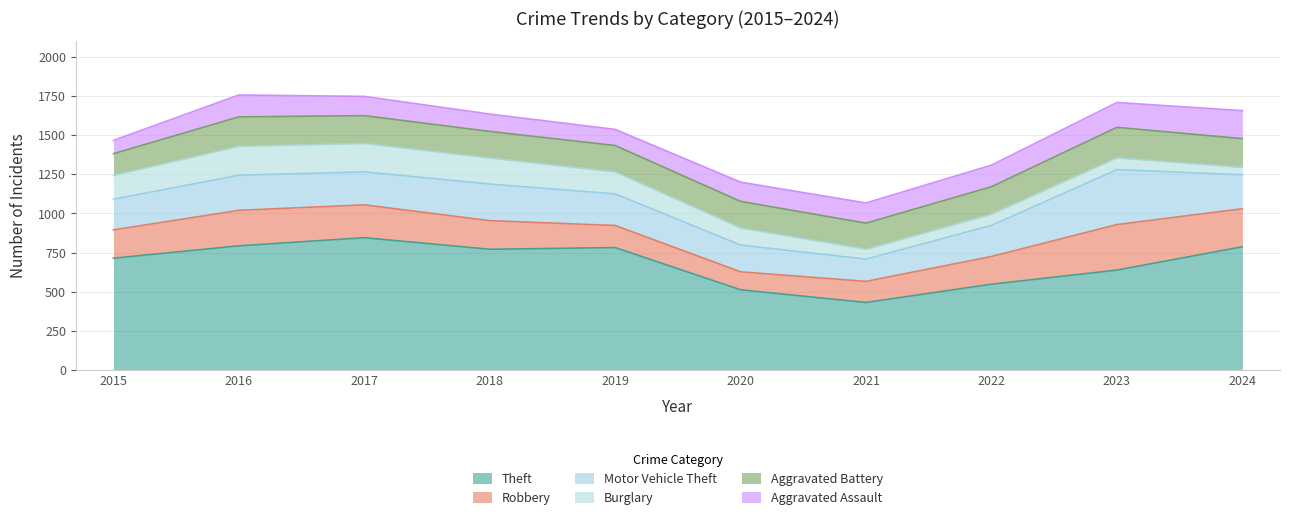

Which series has the largest total across all categories?

Theft